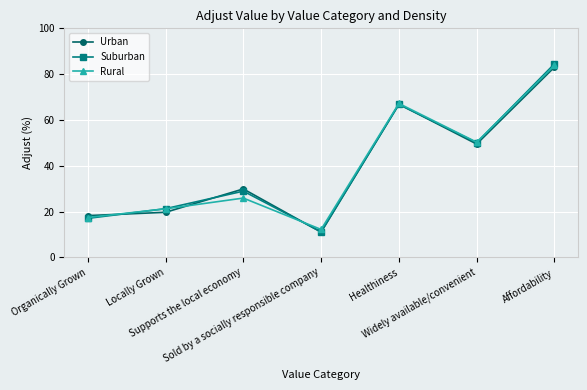

At which category does Urban reach its first local peak?

Supports the local economy